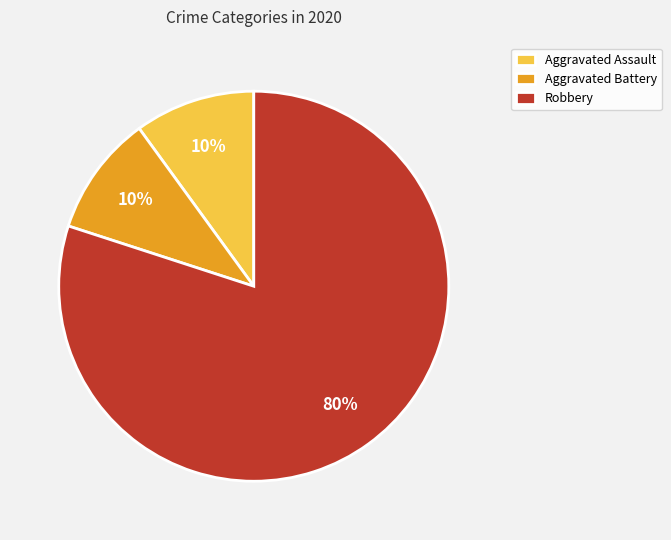

Which has a higher value, Aggravated Battery or Robbery?

Robbery